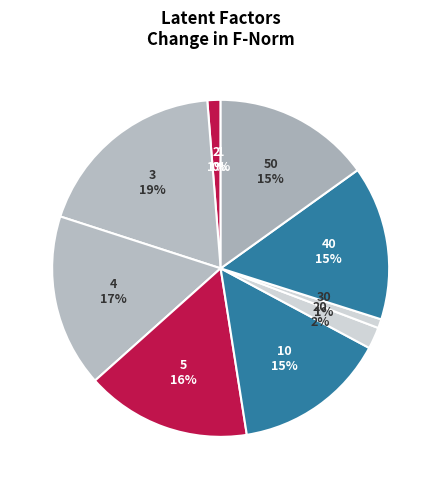

How many slices are in this pie chart?

10